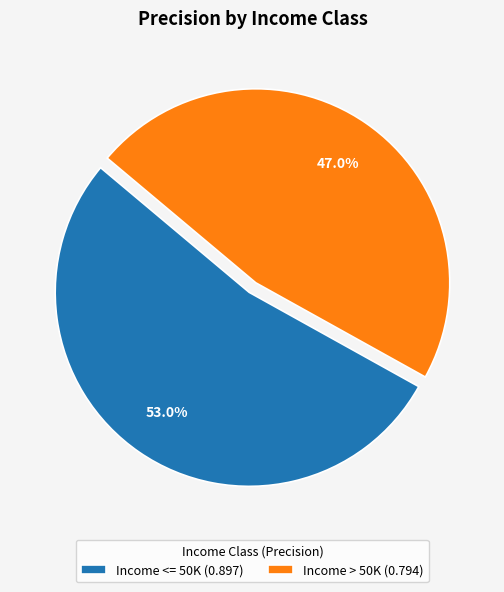

To the nearest percent, what is the average slice percentage?

50%